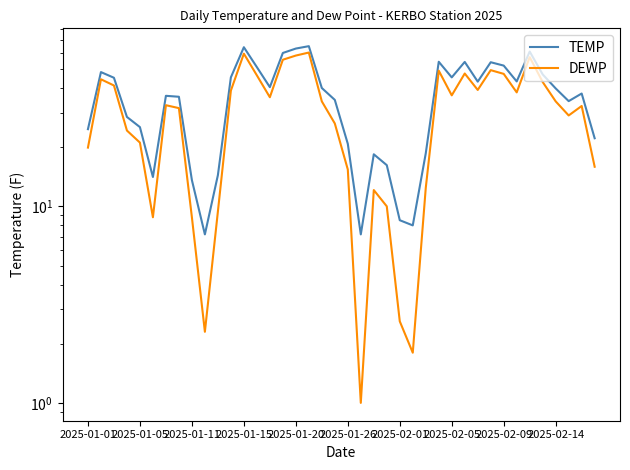

At 2025-02-14, list the series in order from largest to smallest.

TEMP, DEWP